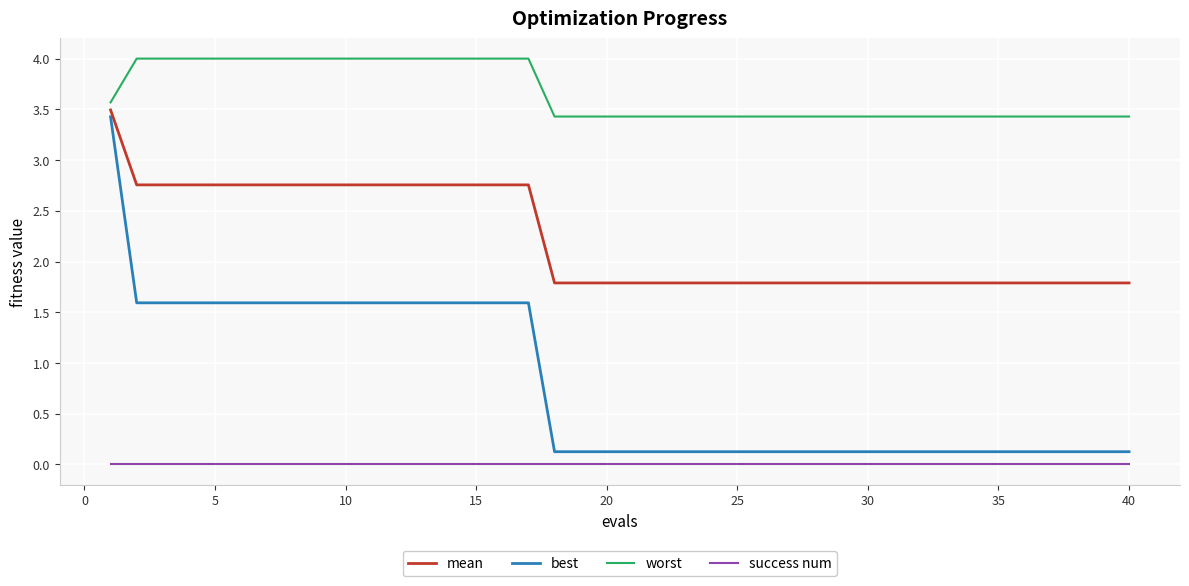

Which series has the widest spread of values?

best